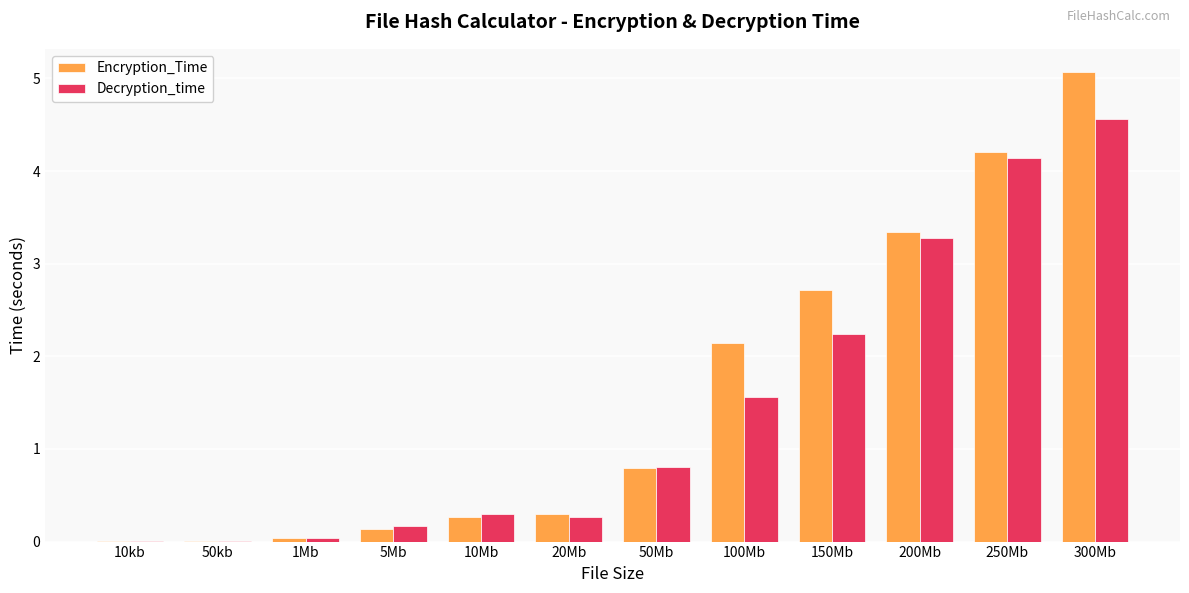

At which label does Encryption_Time reach its peak?

300Mb